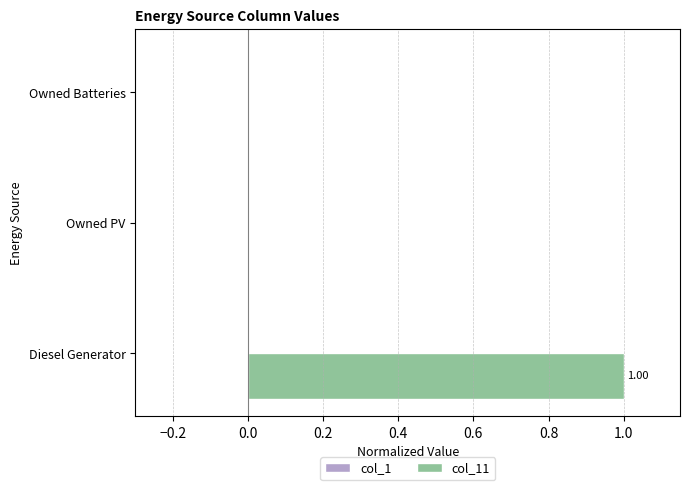

Which category has the highest value across all series?

Diesel Generator